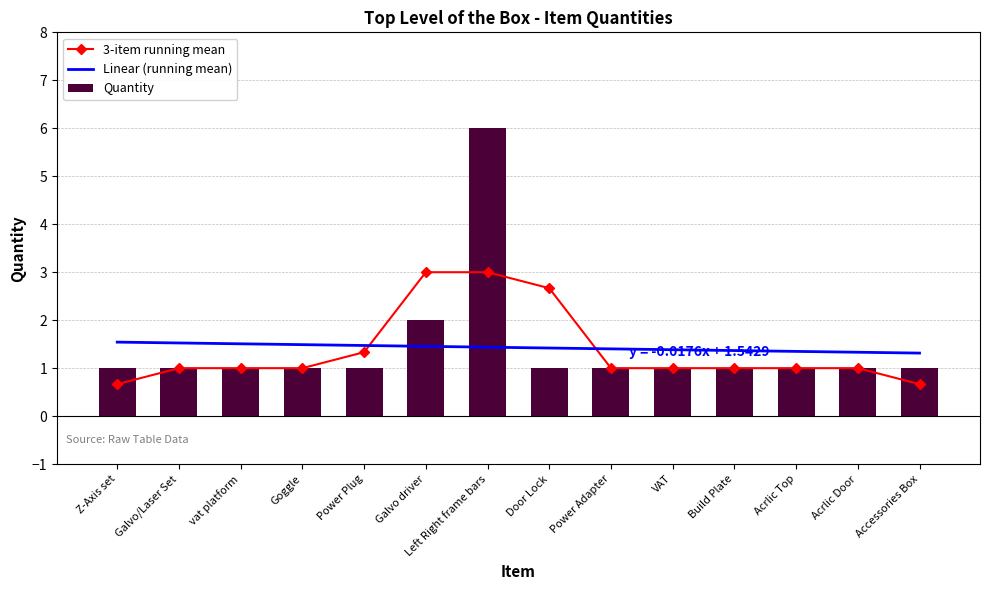

What is the label of the 5th bar from the left?

Power Plug